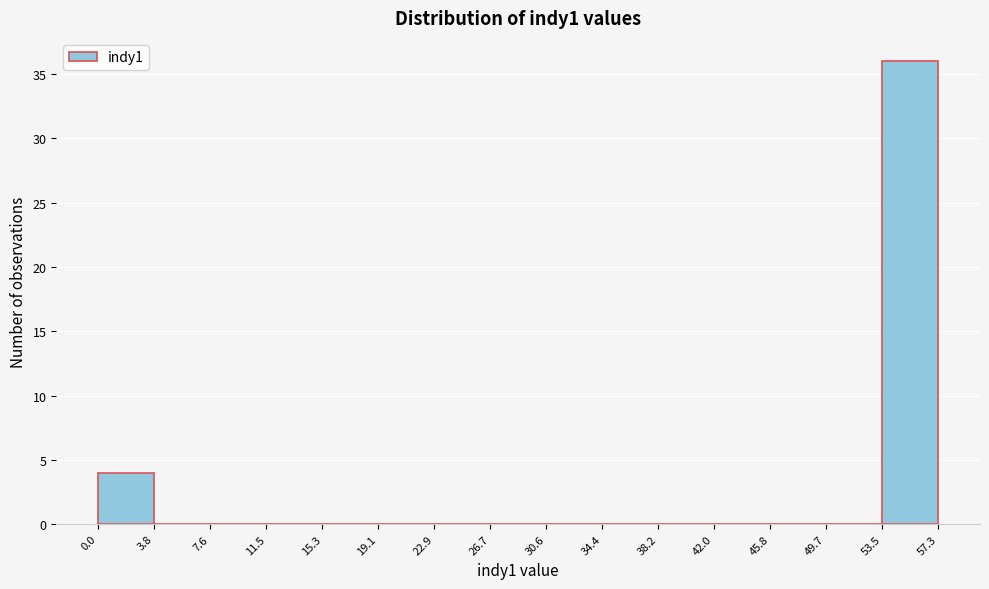

Reading left to right, list every bar in this chart as the range it spans on the x-axis followed by its height. The values are not printed on the chart, so give them approximately, as read against the axis.

0.0 to 3.8: 4
3.8 to 7.6: 0
7.6 to 11.5: 0
11.5 to 15.3: 0
15.3 to 19.1: 0
19.1 to 22.9: 0
22.9 to 26.7: 0
26.7 to 30.6: 0
30.6 to 34.4: 0
34.4 to 38.2: 0
38.2 to 42.0: 0
42.0 to 45.8: 0
45.8 to 49.7: 0
49.7 to 53.5: 0
53.5 to 57.3: 36